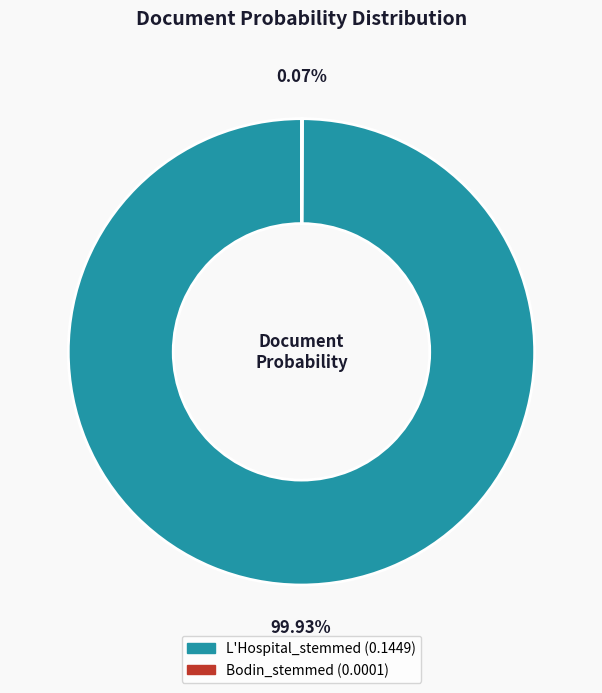

Is there any slice that represents more than half of the pie?

Yes